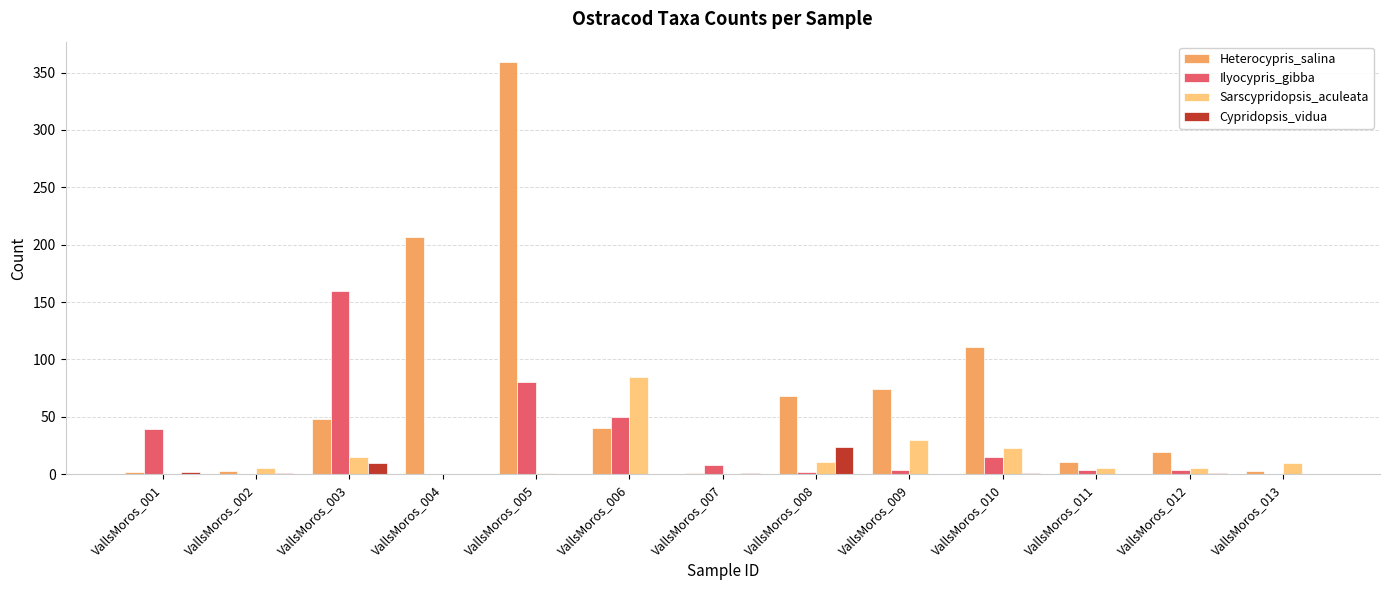

Where does the Ilyocypris_gibba series first go above 4?

VallsMoros_001